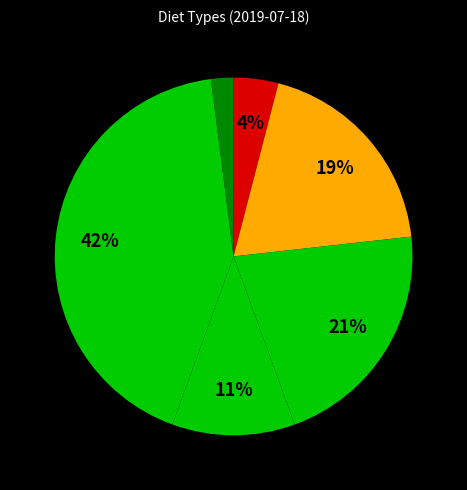

Count the number of slices in the pie.

6